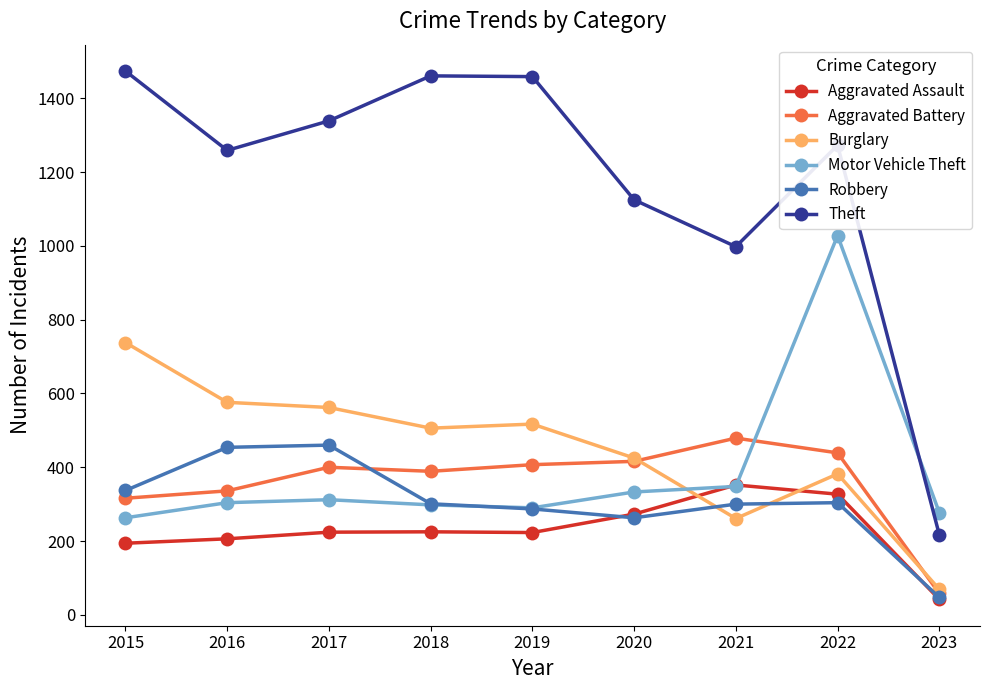

Where is Theft nearest to the value 845?

2021